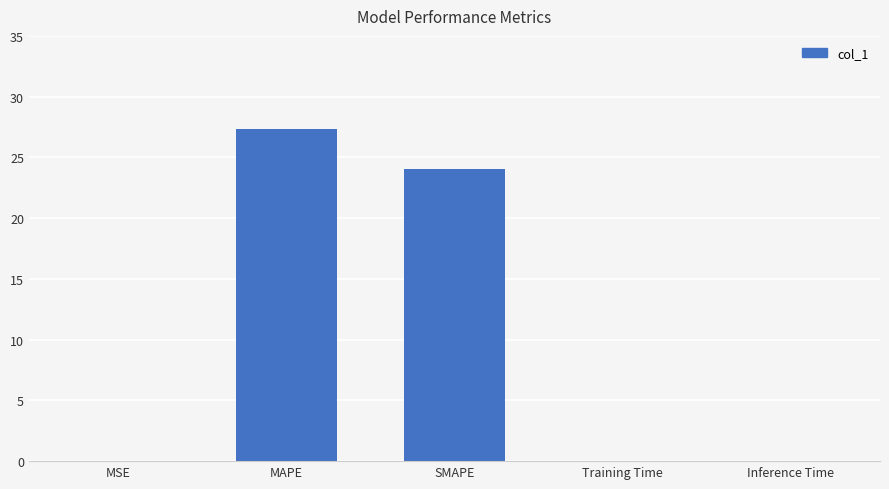

What is the sum of the values at MAPE and SMAPE?

51.4